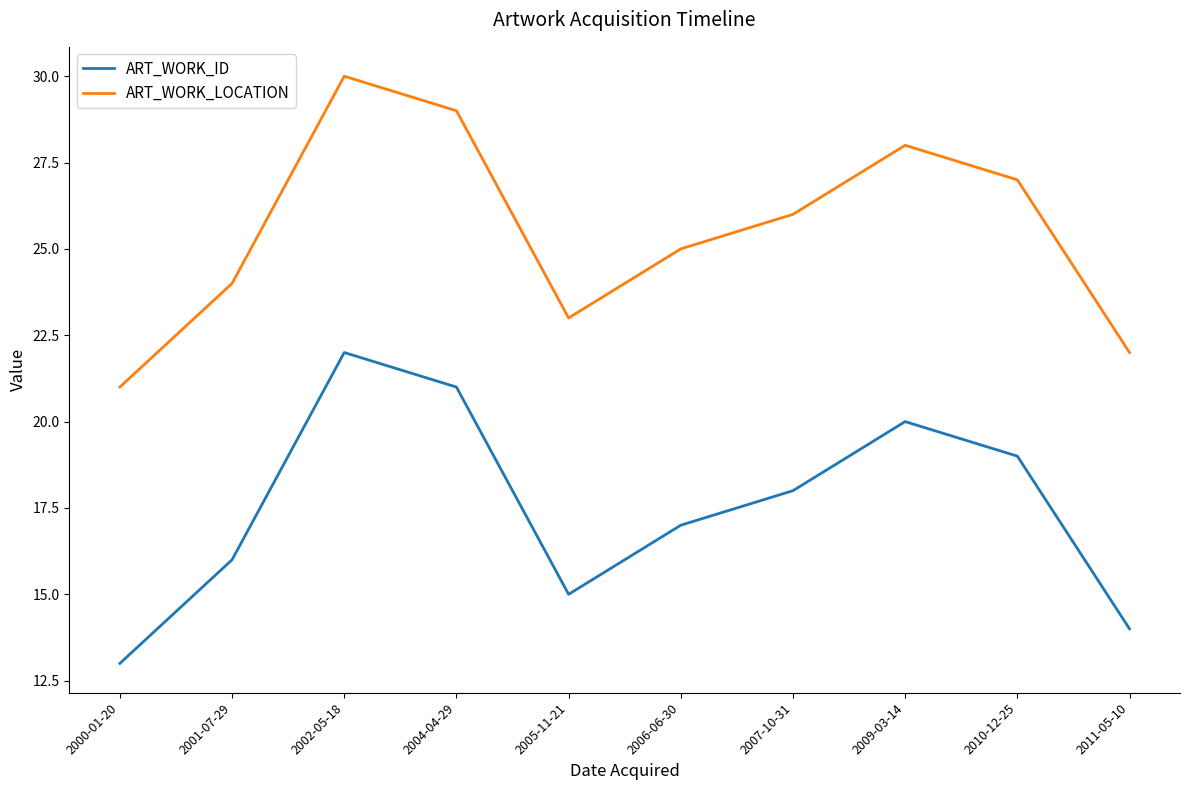

What position from the left is 2010-12-25?

9